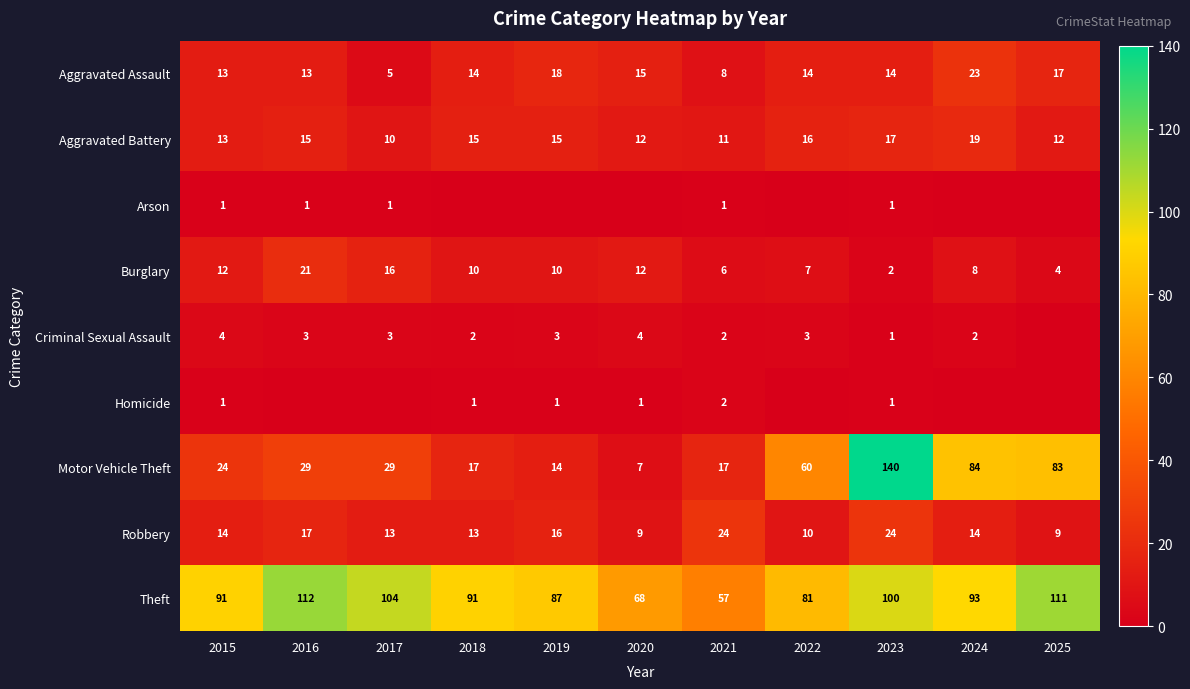

What is the difference between the Burglary values at 2017 and 2018?

6